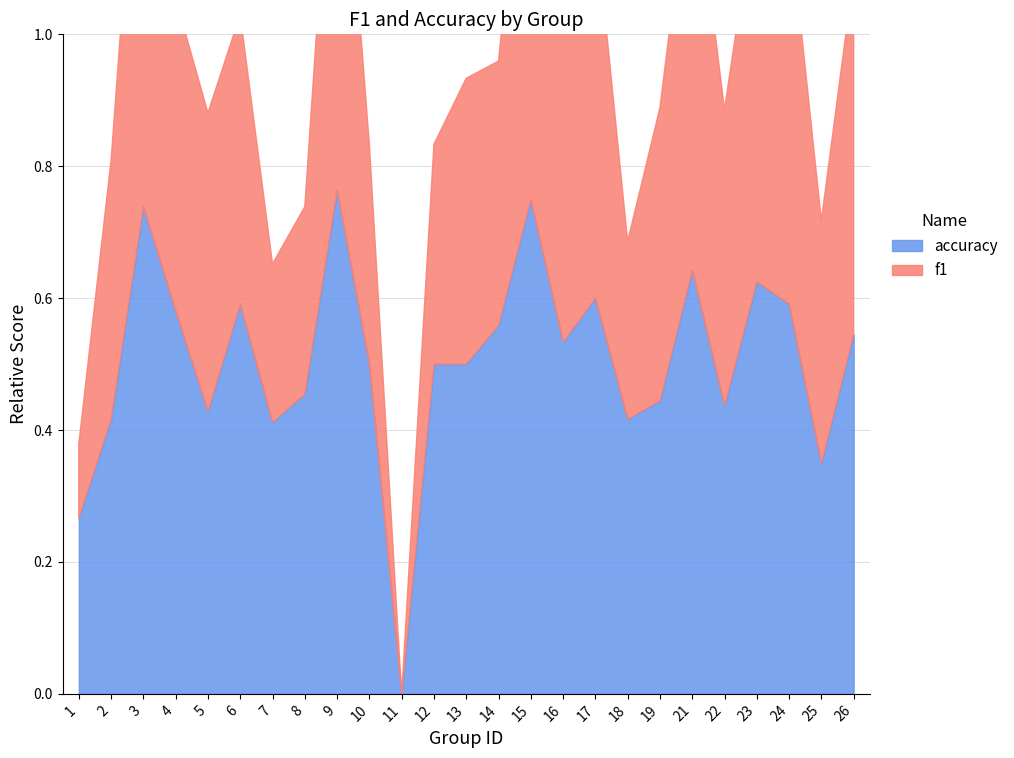

How many categories are shown in the chart?

25